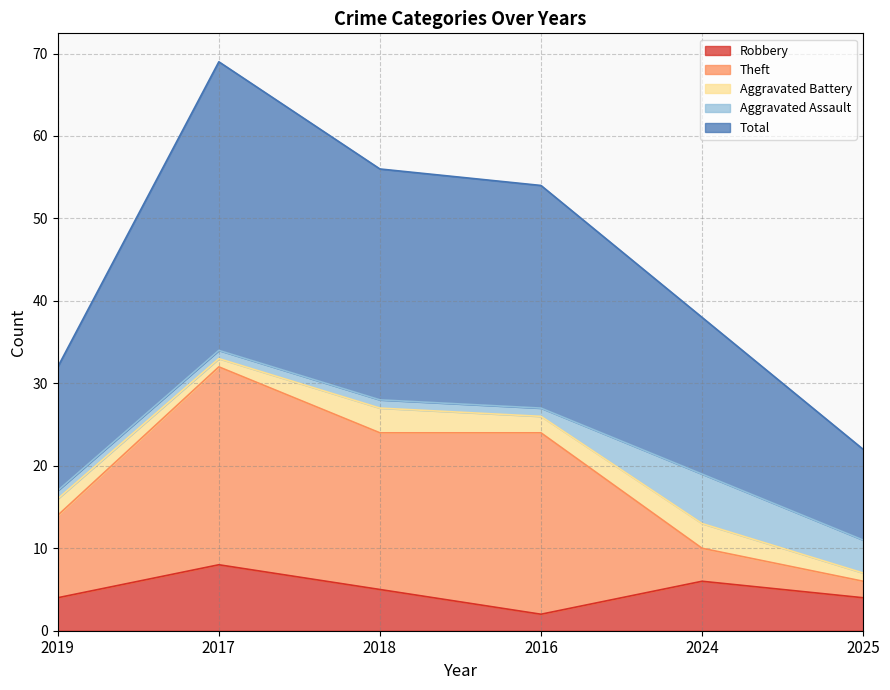

What is the label of the 1st point from the left?

2019